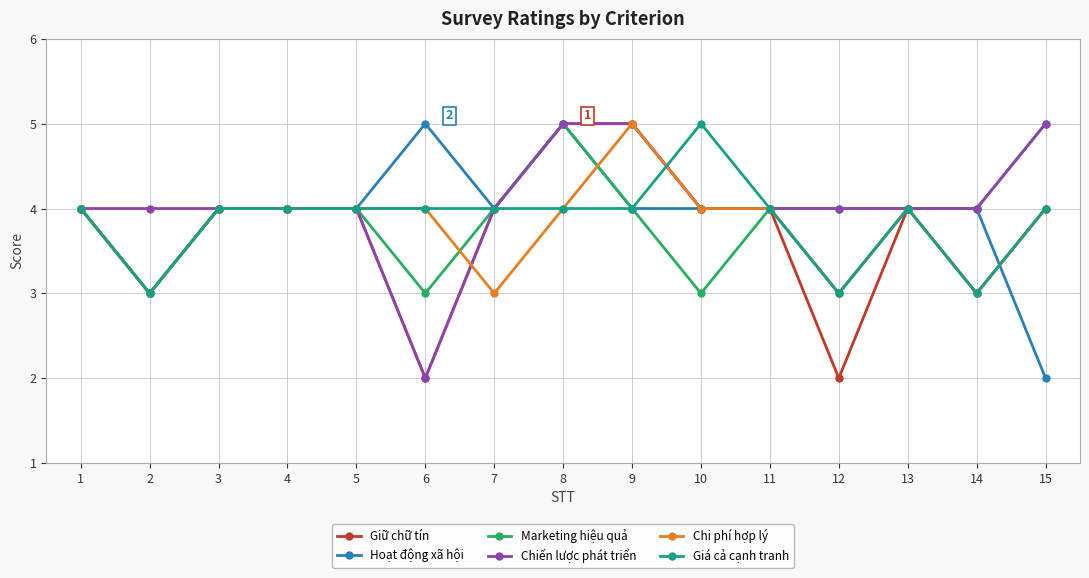

Which series changed the most between 4 and 15?

Hoạt động xã hội